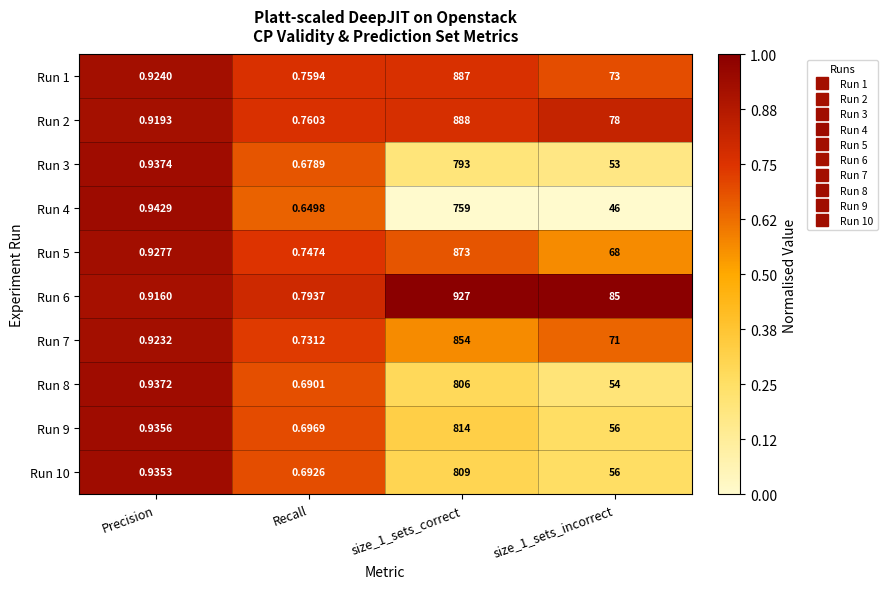

Is the value of Run 7 at Precision greater than the value of Run 8 at Precision?

No